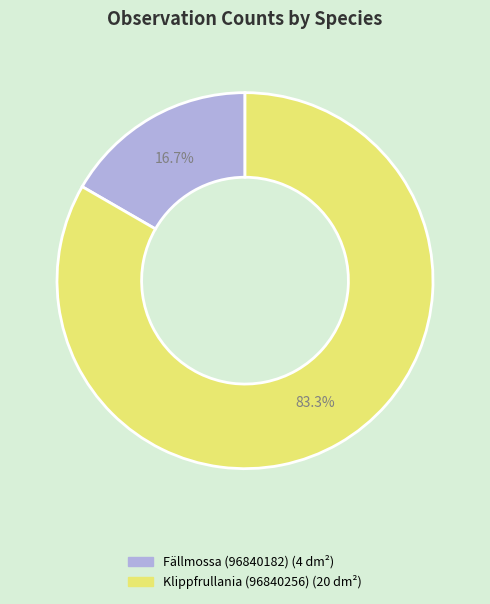

To the nearest percent, what is the average slice percentage?

50%